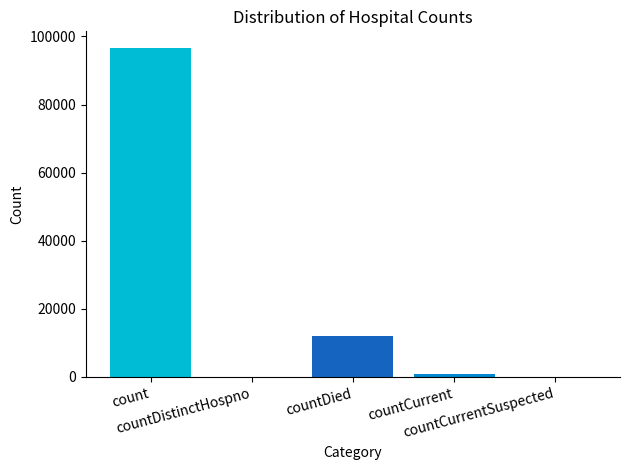

Is it true that the value at countDistinctHospno is 62394?

False